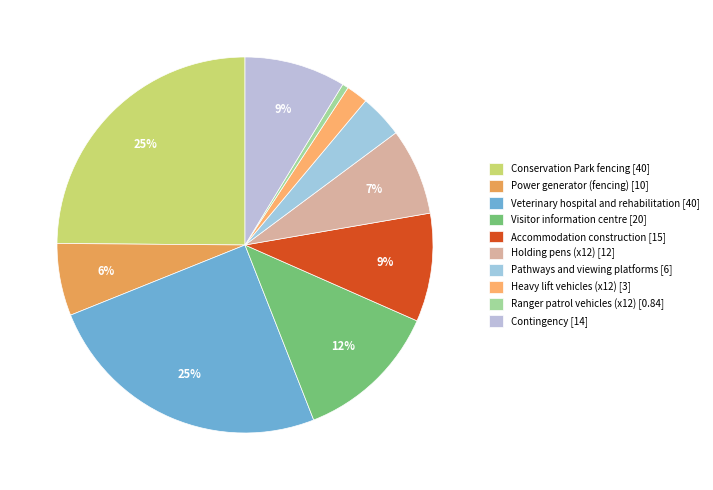

Combined, do Veterinary hospital and rehabilitation and Visitor information centre account for over 50%?

No